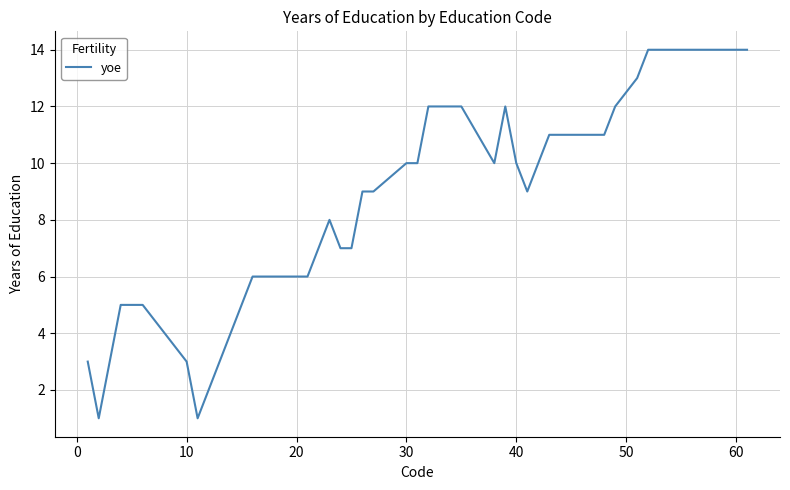

What is the greatest value displayed?

14